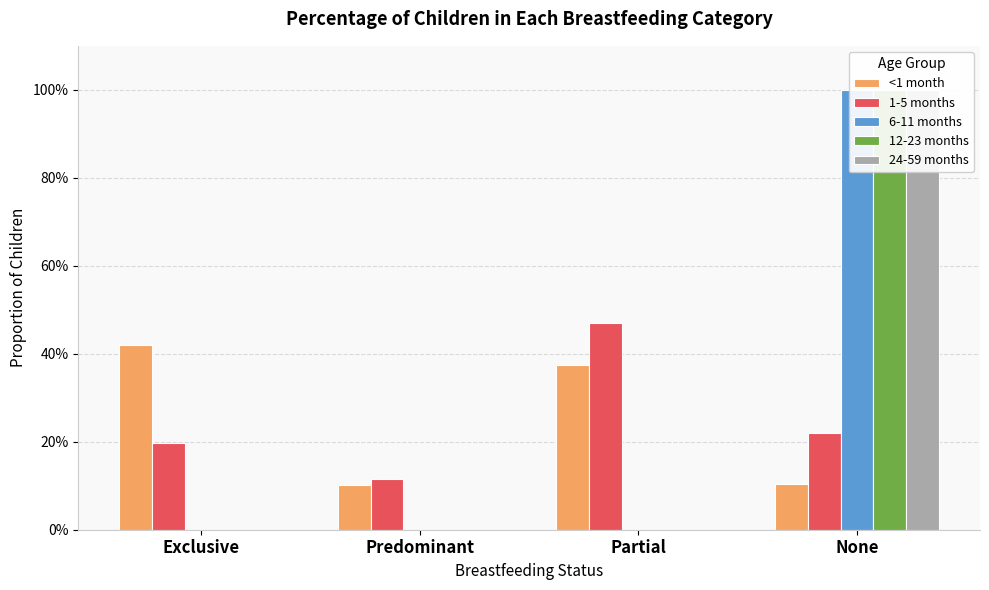

What is the difference between the maximum and second lowest values in the 24-59 months series?

1.0